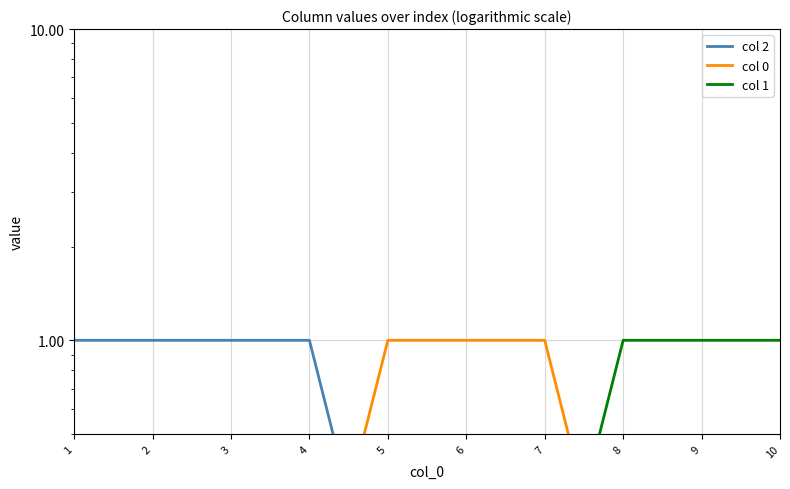

How many intersections are there between col 2 and col 0?

1